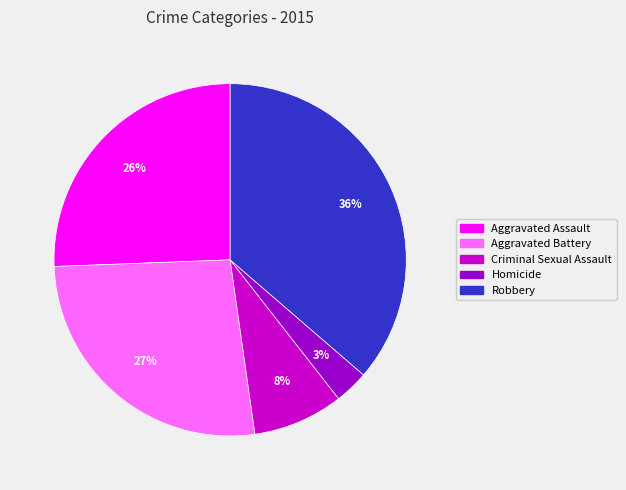

How many segments does this pie chart have?

5